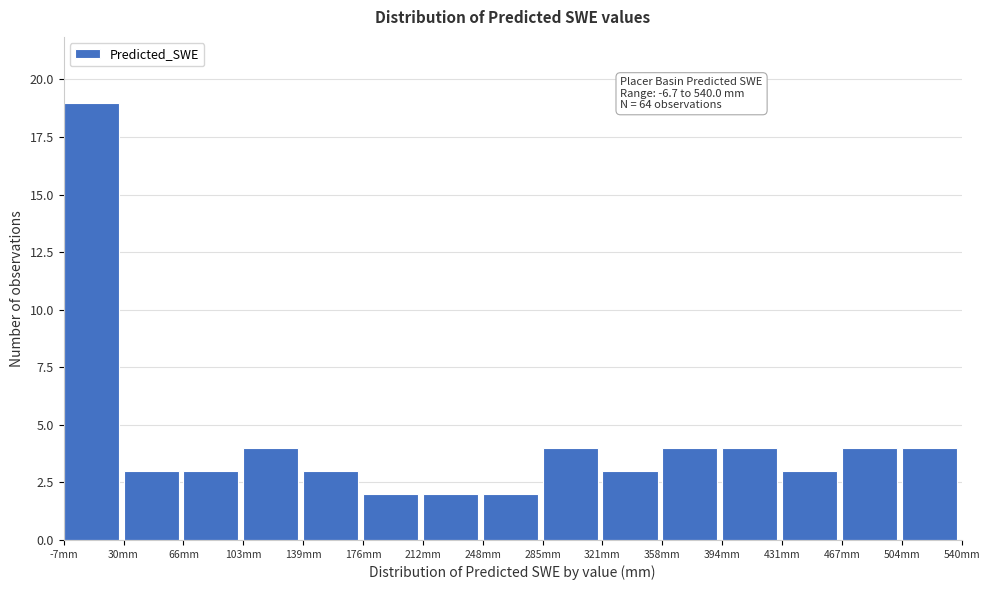

Which range on the x-axis has the tallest bar?

-5 to 30